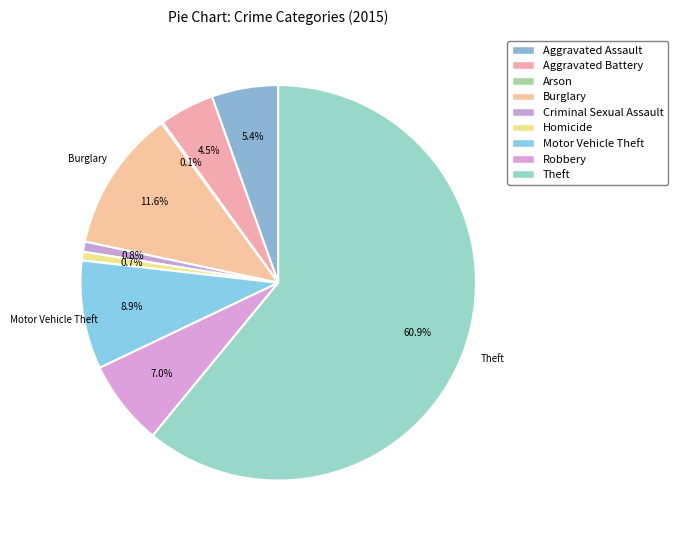

To the nearest percent, what portion does Robbery represent?

7%